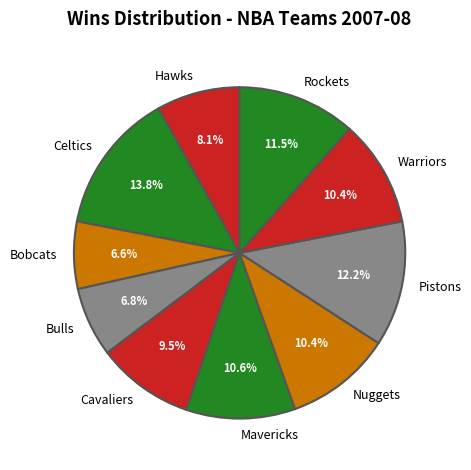

How many slices are in this pie chart?

10